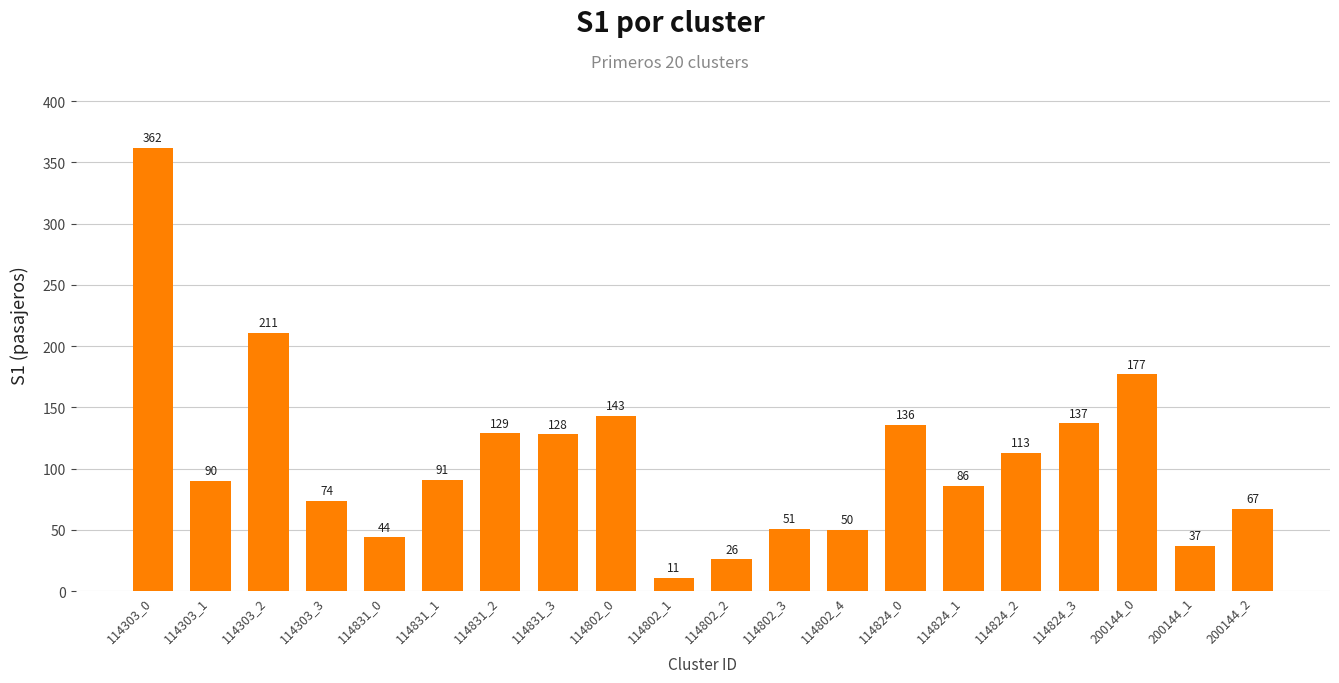

Which label corresponds to the smallest value in the chart?

114802_1